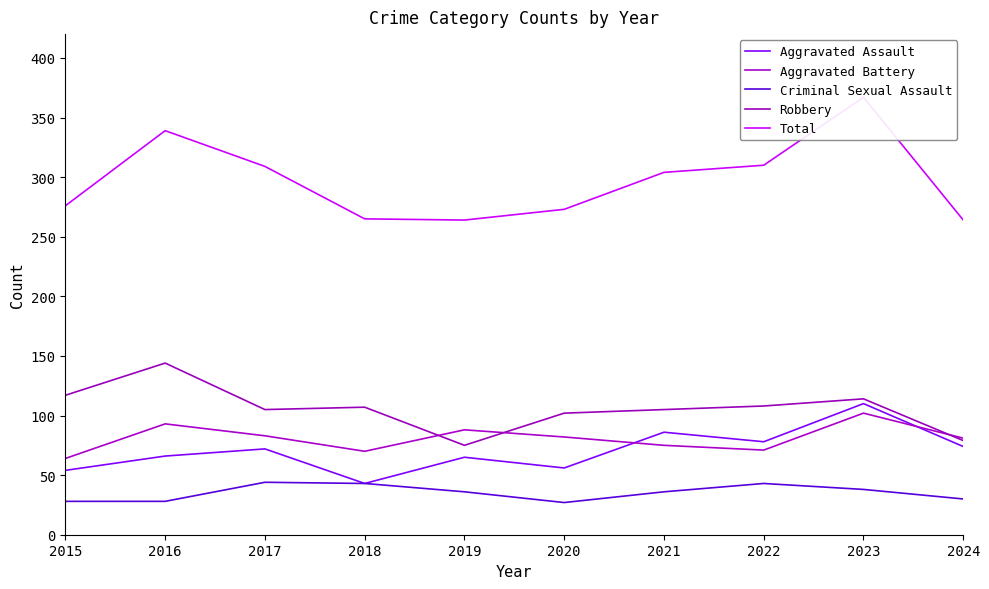

Which series has the largest total across all categories?

Total